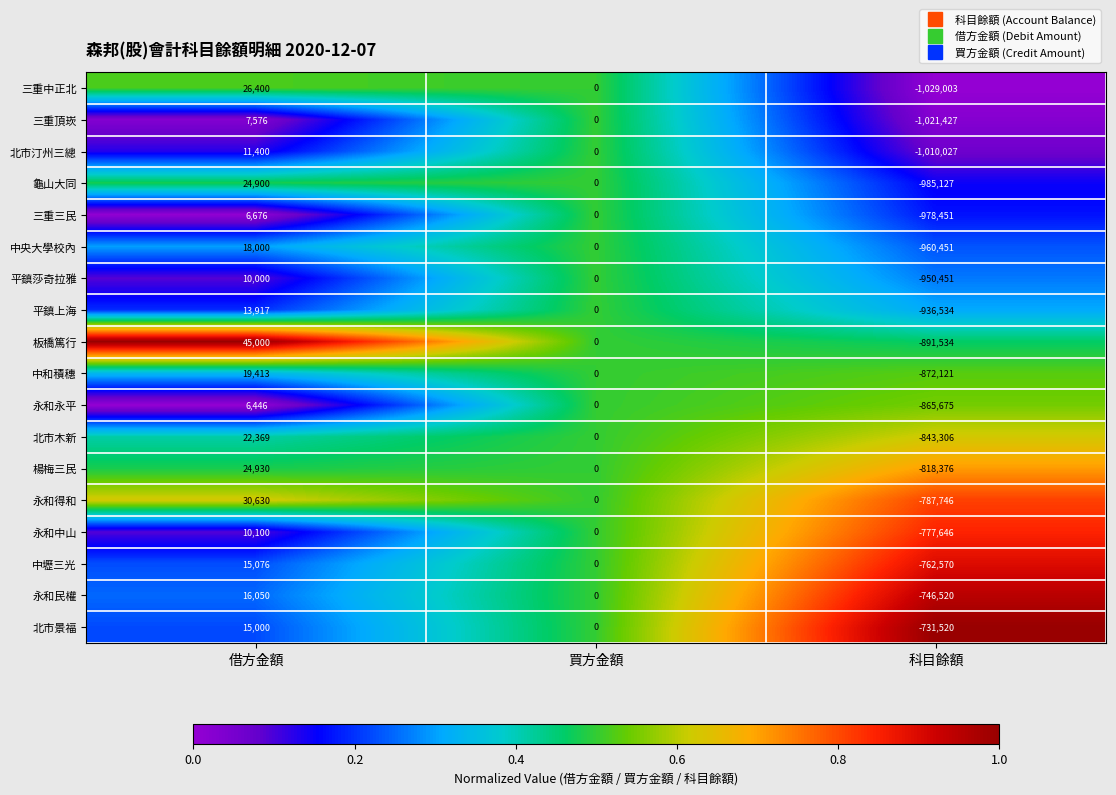

What is the difference between the maximum and second lowest values in the 中央大學校內 series?

18000